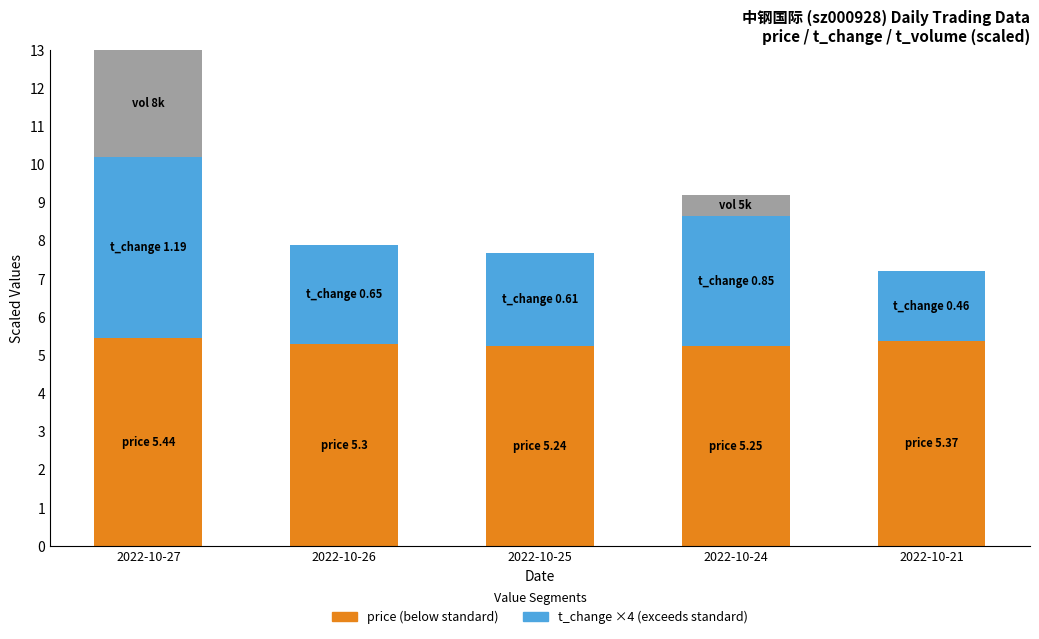

At which category is the sum across all series the highest?

2022-10-27